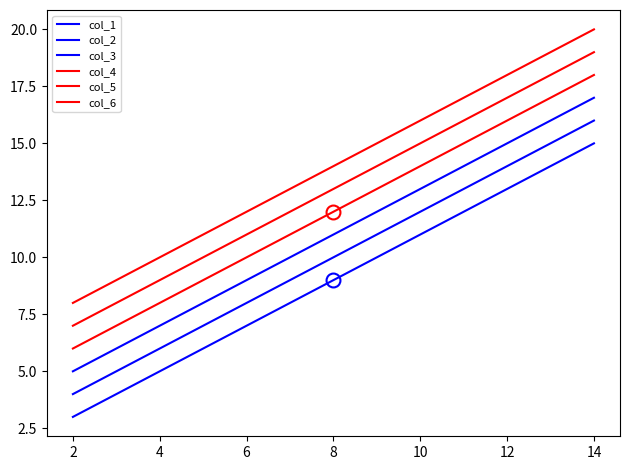

Which series has the largest total across all categories?

col_6